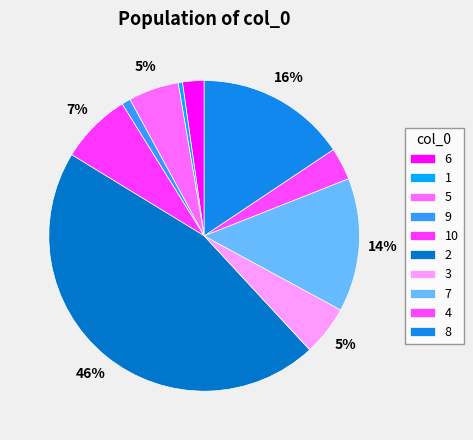

Count the number of slices in the pie.

10